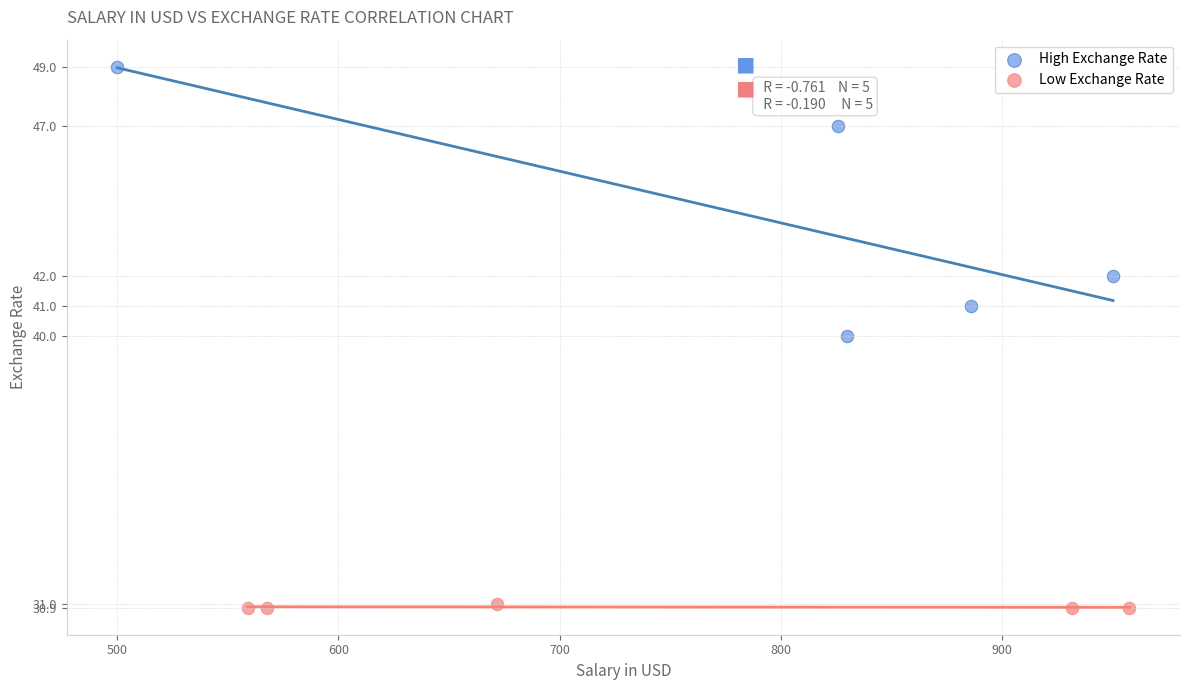

Which series contains the highest Y value?

High Exchange Rate